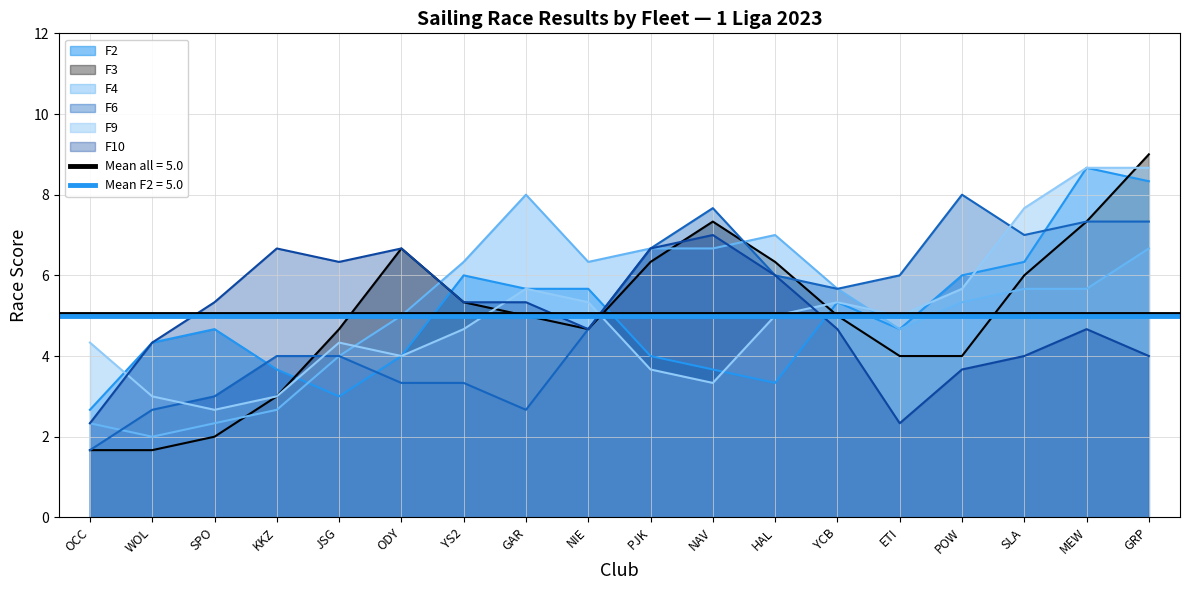

True or false: F9 has more than 2 interior local peaks.

True